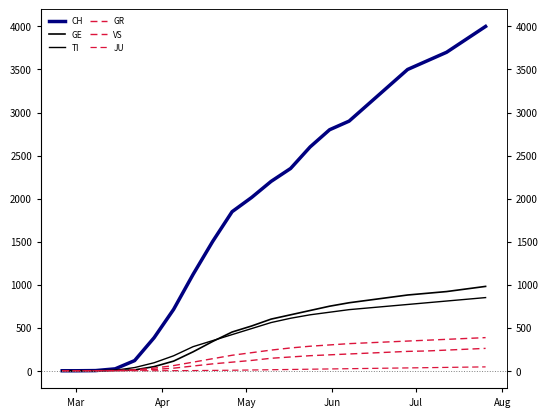

How many series are shown in this chart?

6